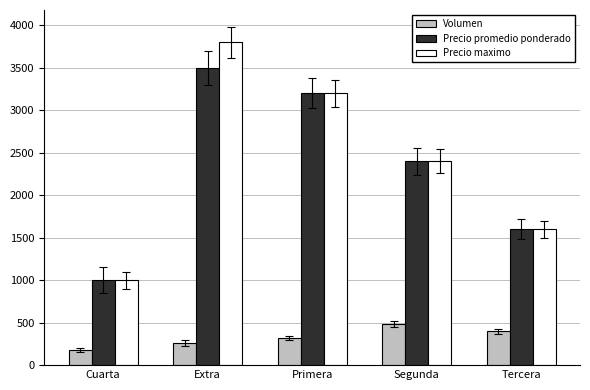

What is the average value of the Precio maximo series?

2400